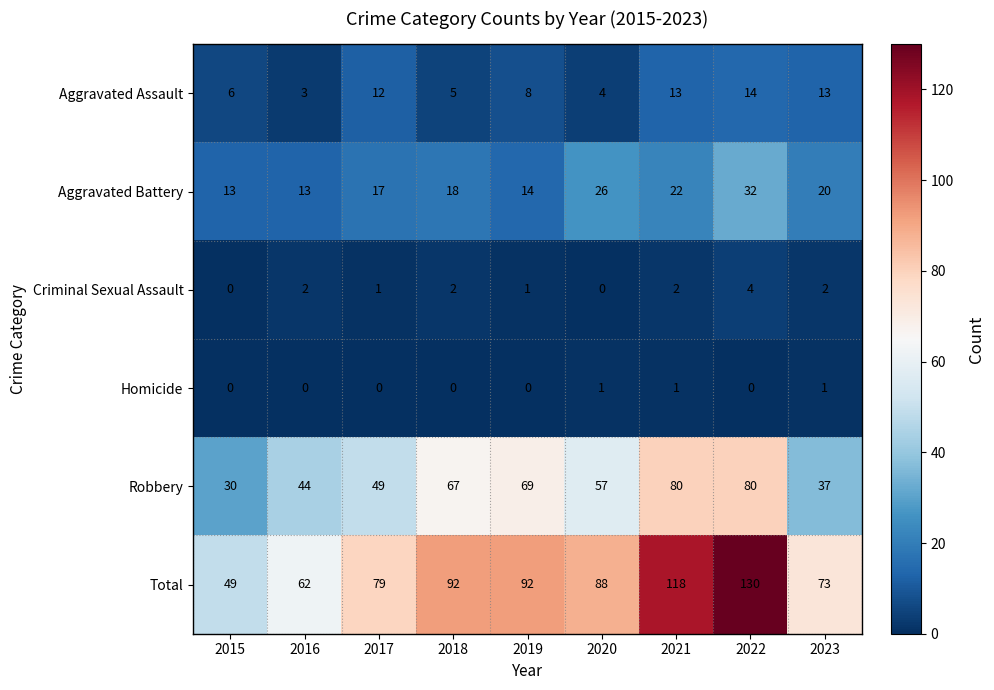

Count the number of data series in this chart.

6